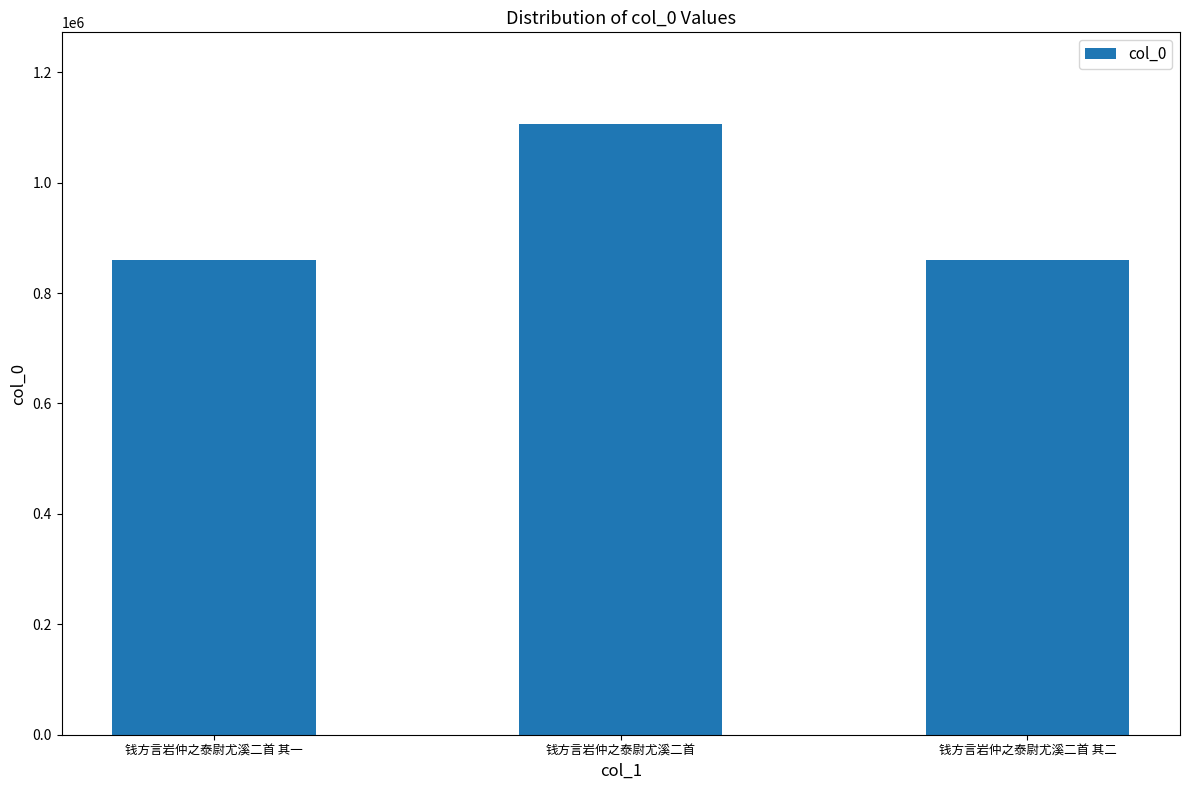

True or false: the data shows 1106244 at 钱方言岩仲之泰尉尤溪二首.

True